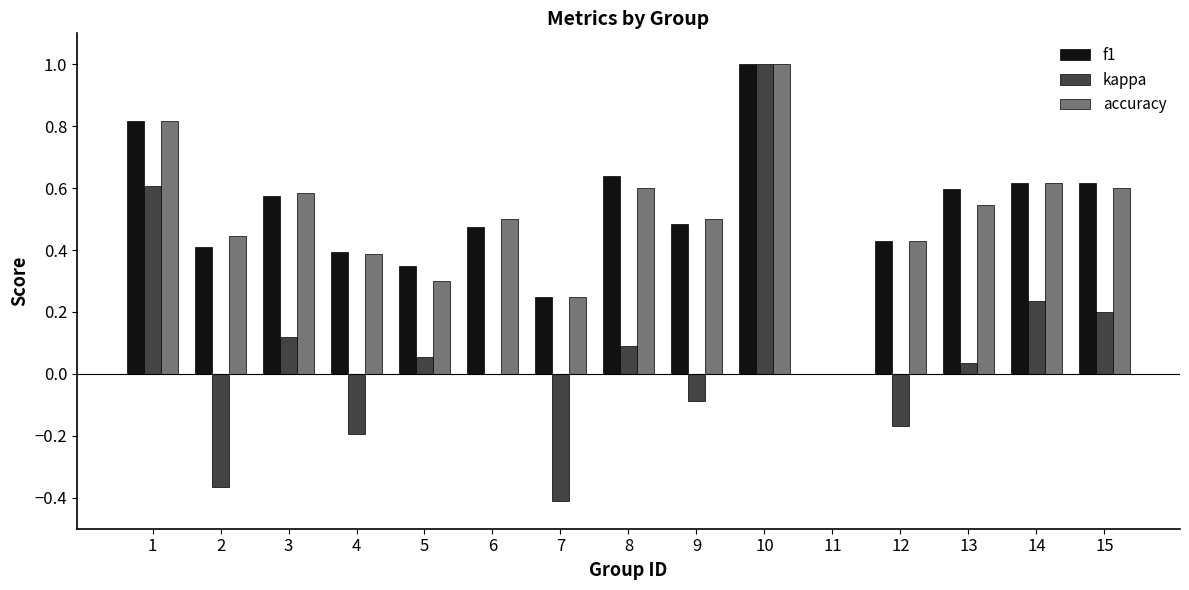

The value of f1 at 11 is -0.5. True or false?

False